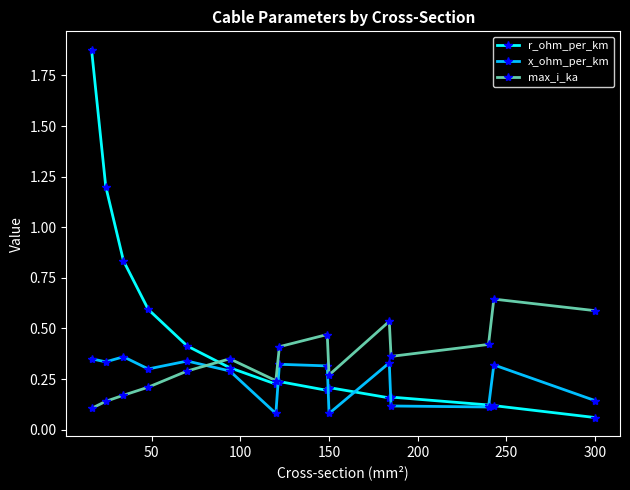

Count the max_i_ka values in the range 0 to 1.

15